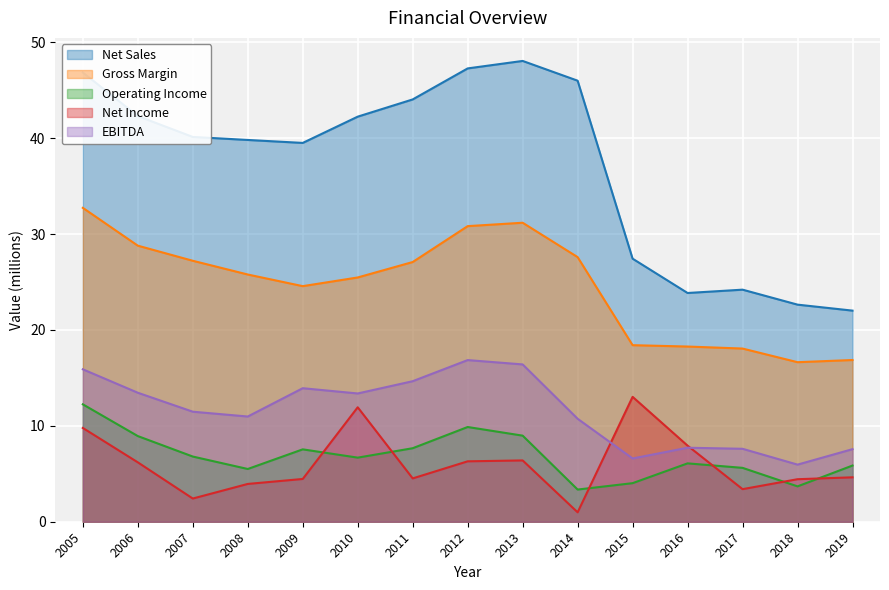

At which category is the sum across all series the highest?

2005